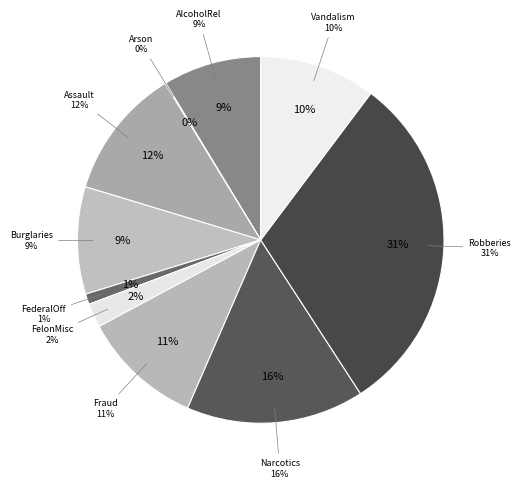

Count the number of slices in the pie.

10